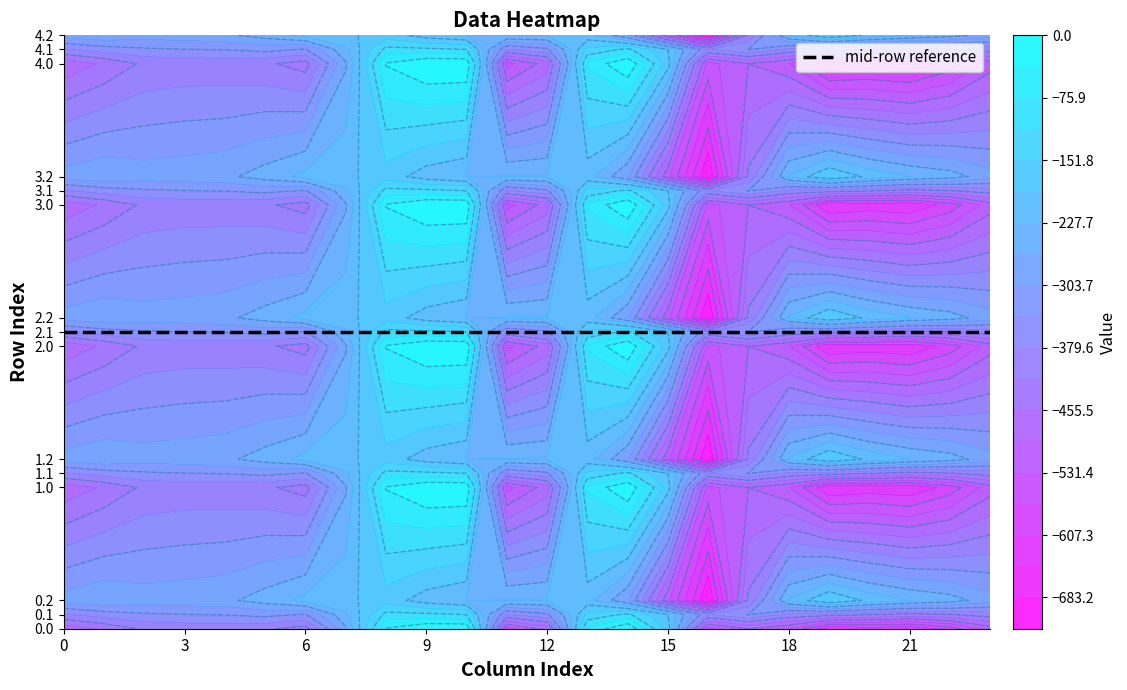

Which category has the highest value in the 2.0 series?

9